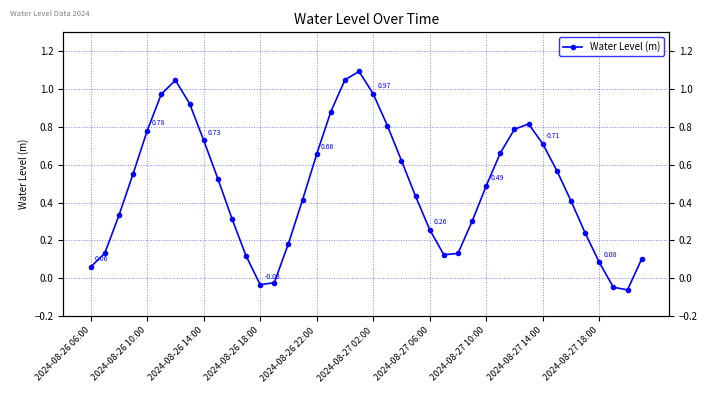

How many points are higher than both their immediate neighbors (excluding endpoints)?

3